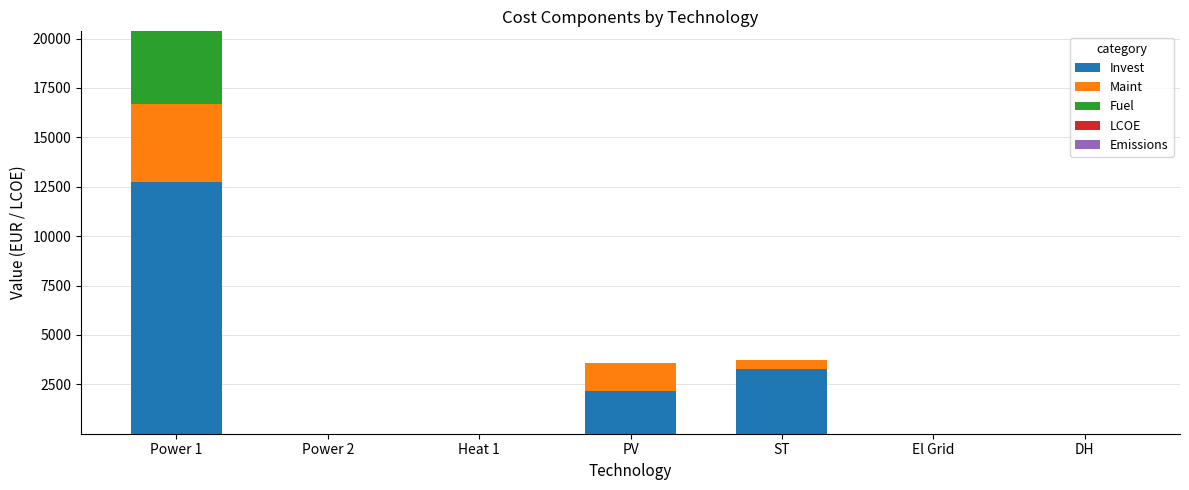

Which category has the highest value in the Invest series?

Power 1